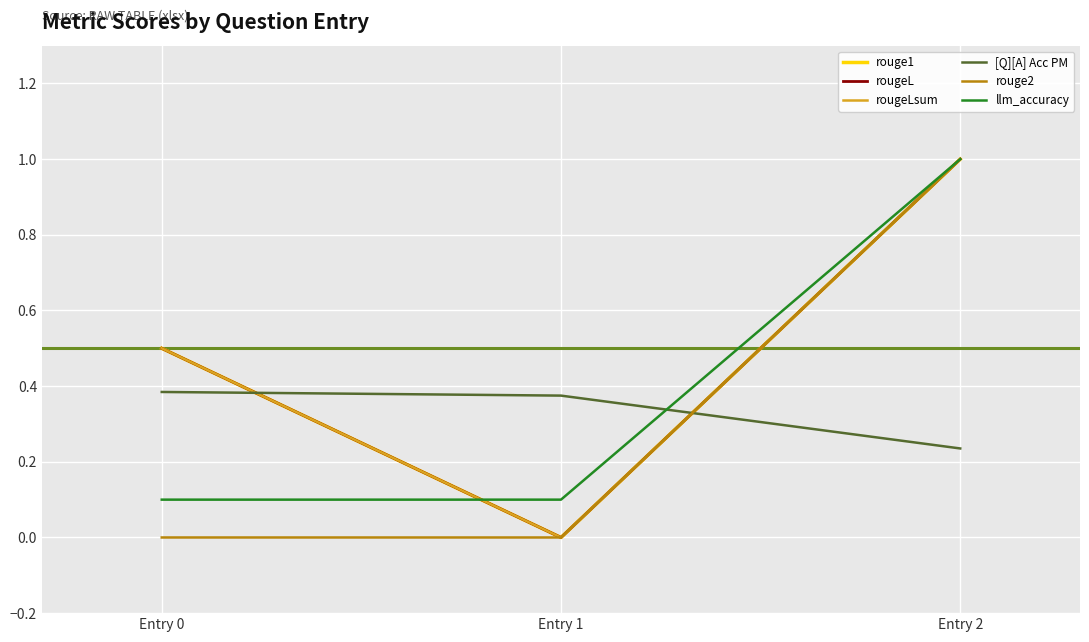

List the labels in order of llm_accuracy value, smallest first.

Entry 0, Entry 1, Entry 2